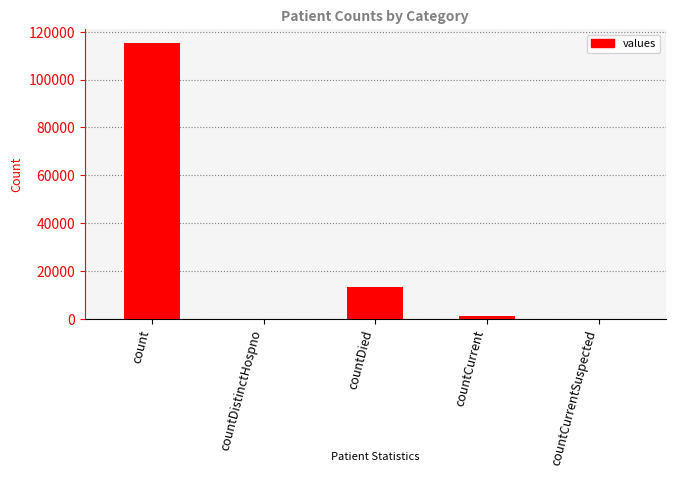

Which label corresponds to the largest value in the chart?

count